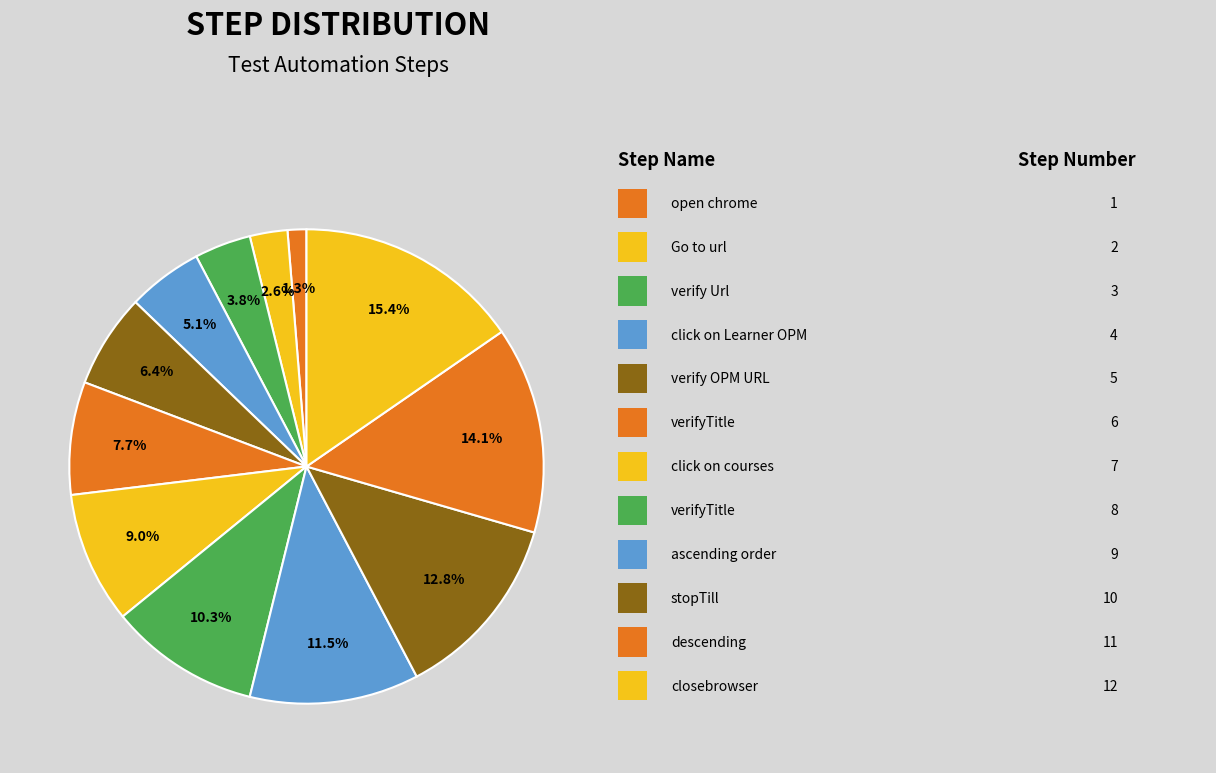

Count the number of slices in the pie.

12